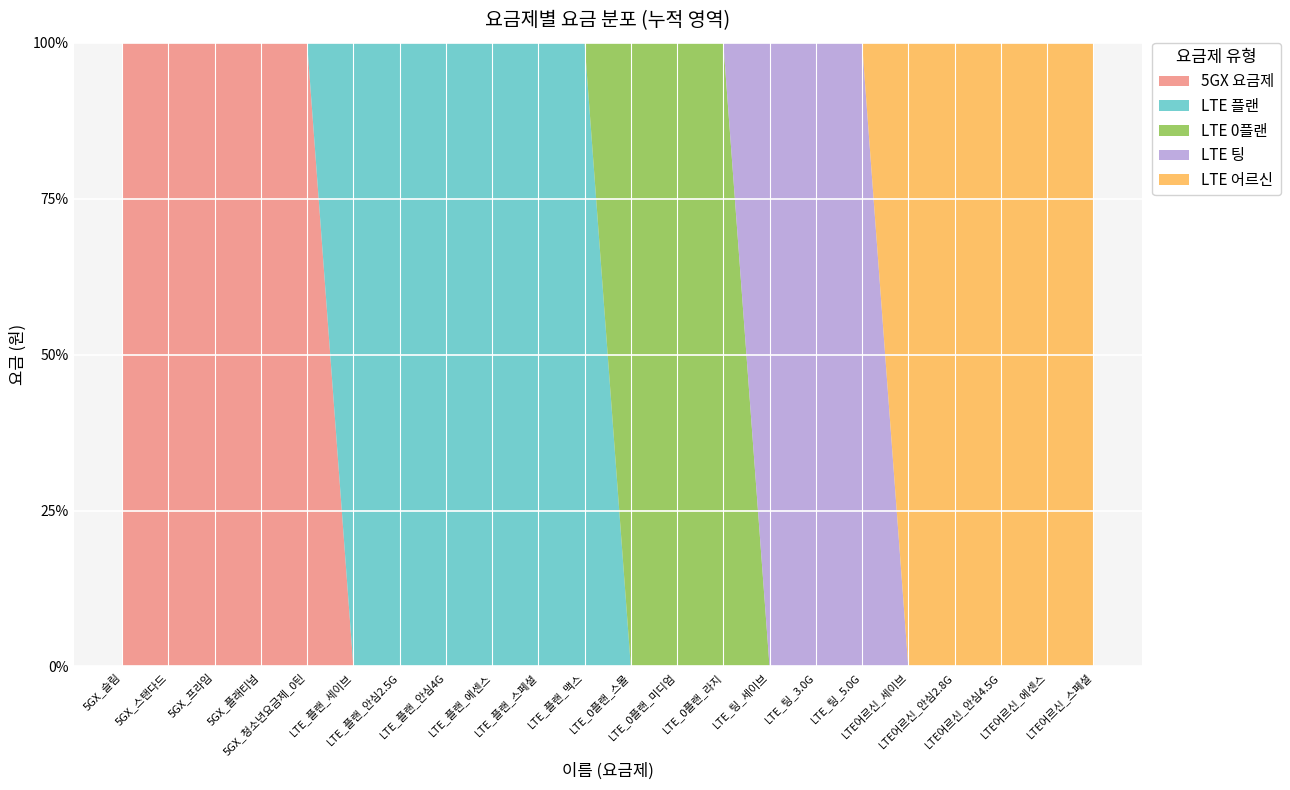

Reading left to right, transcribe all the data shown in this chart.

5GX 요금제: 55000	75000	89000	125000	45000	0	0	0	0	0	0	0	0	0	0	0	0	0	0	0	0	0
LTE 플랜: 0	0	0	0	0	33000	43000	50000	69000	79000	100000	0	0	0	0	0	0	0	0	0	0	0
LTE 0플랜: 0	0	0	0	0	0	0	0	0	0	0	33000	50000	69000	0	0	0	0	0	0	0	0
LTE 팅: 0	0	0	0	0	0	0	0	0	0	0	0	0	0	31000	41000	47000	0	0	0	0	0
LTE 어르신: 0	0	0	0	0	0	0	0	0	0	0	0	0	0	0	0	0	33000	43000	50000	69000	79000